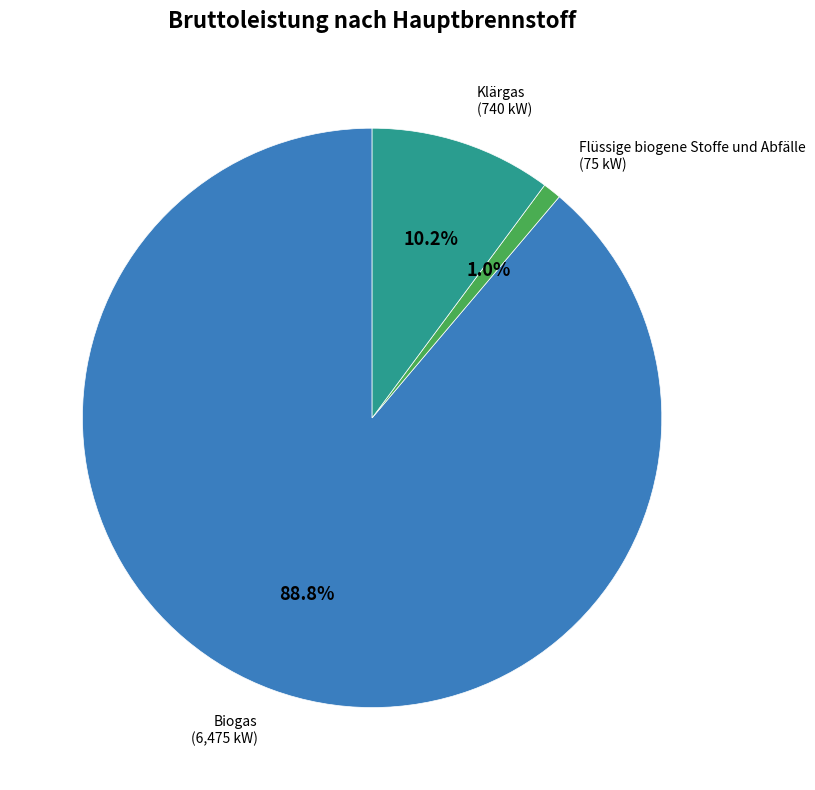

Is there any slice that represents more than half of the pie?

Yes